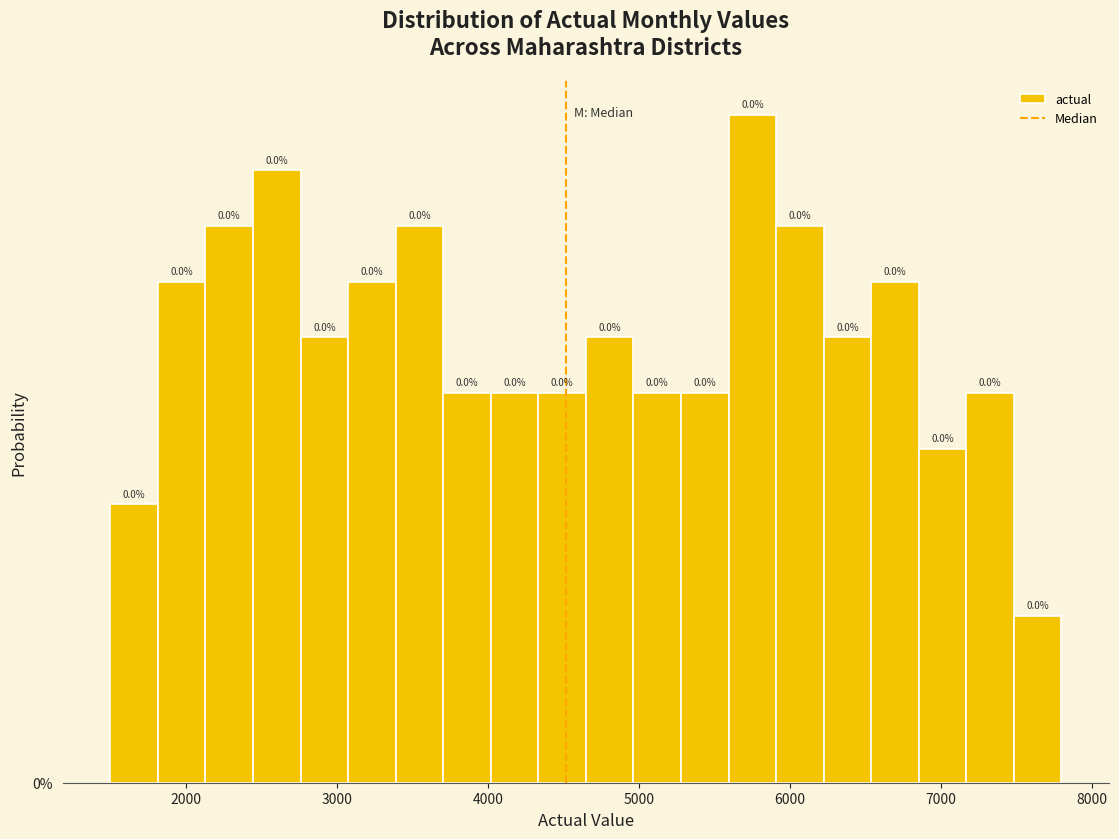

Around what value on the x-axis is the tallest bar? Give the approximate position of its centre, as read against the axis.

5800